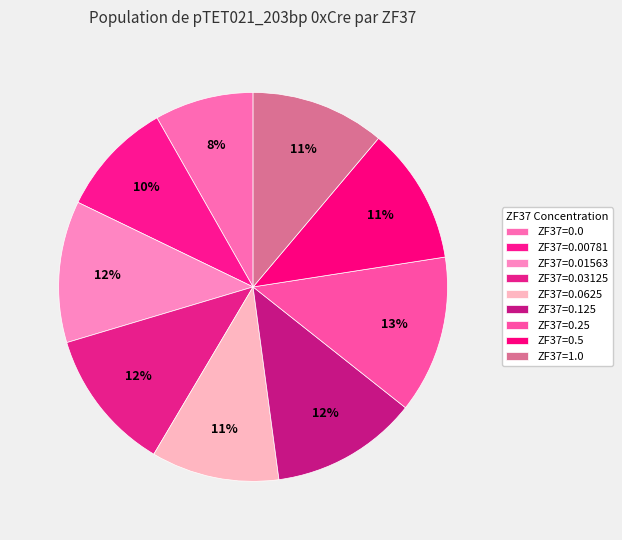

To the nearest percent, what is the average slice percentage?

11%